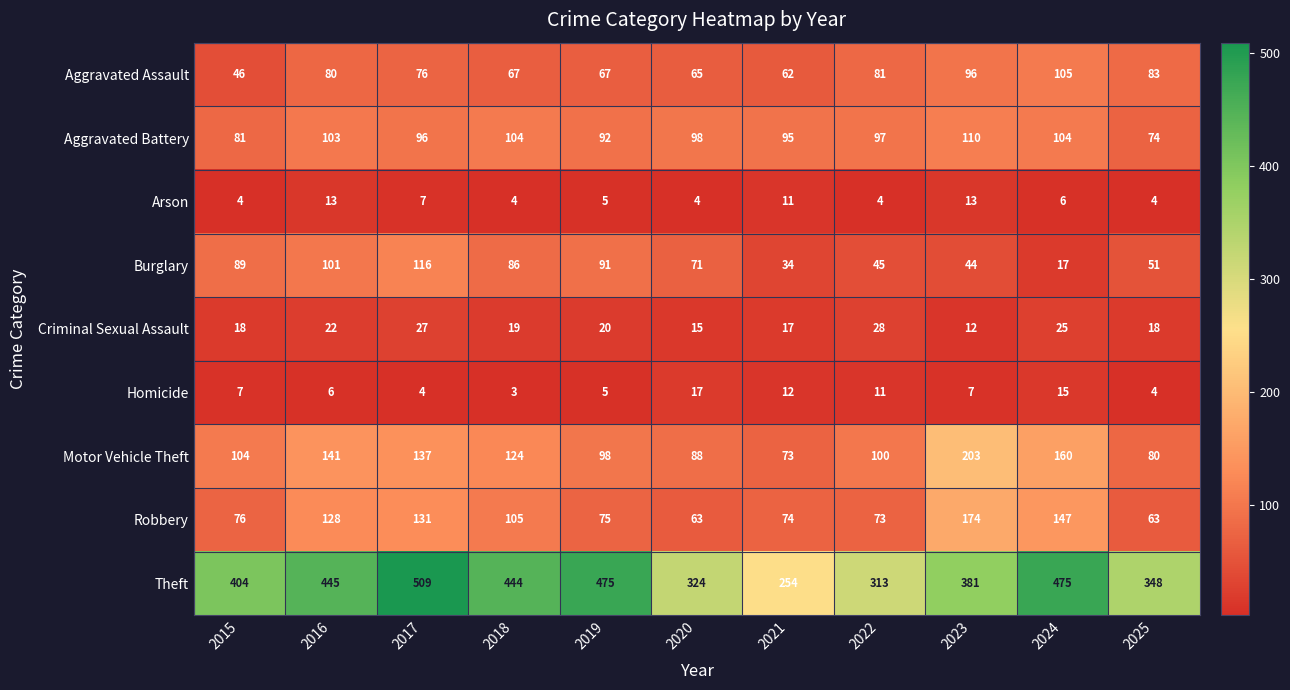

At which category does the chart reach its minimum across all series?

2018